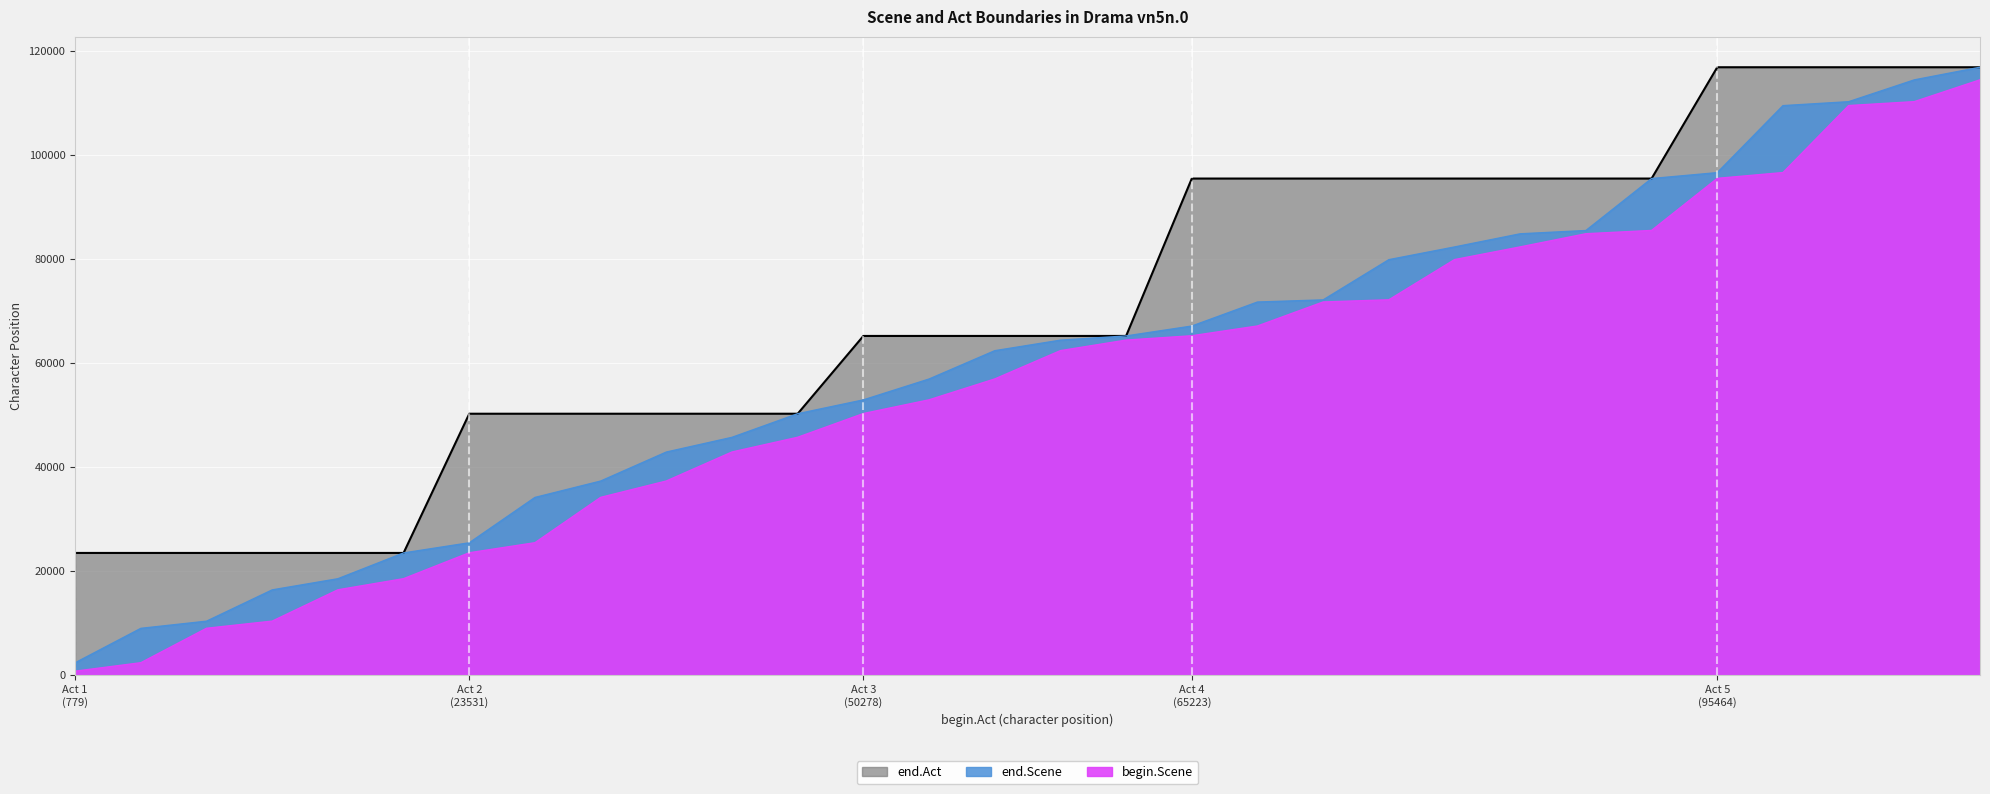

Is the value of end.Act at 5 greater than the value of end.Scene at Act 4
(65223)?

Yes